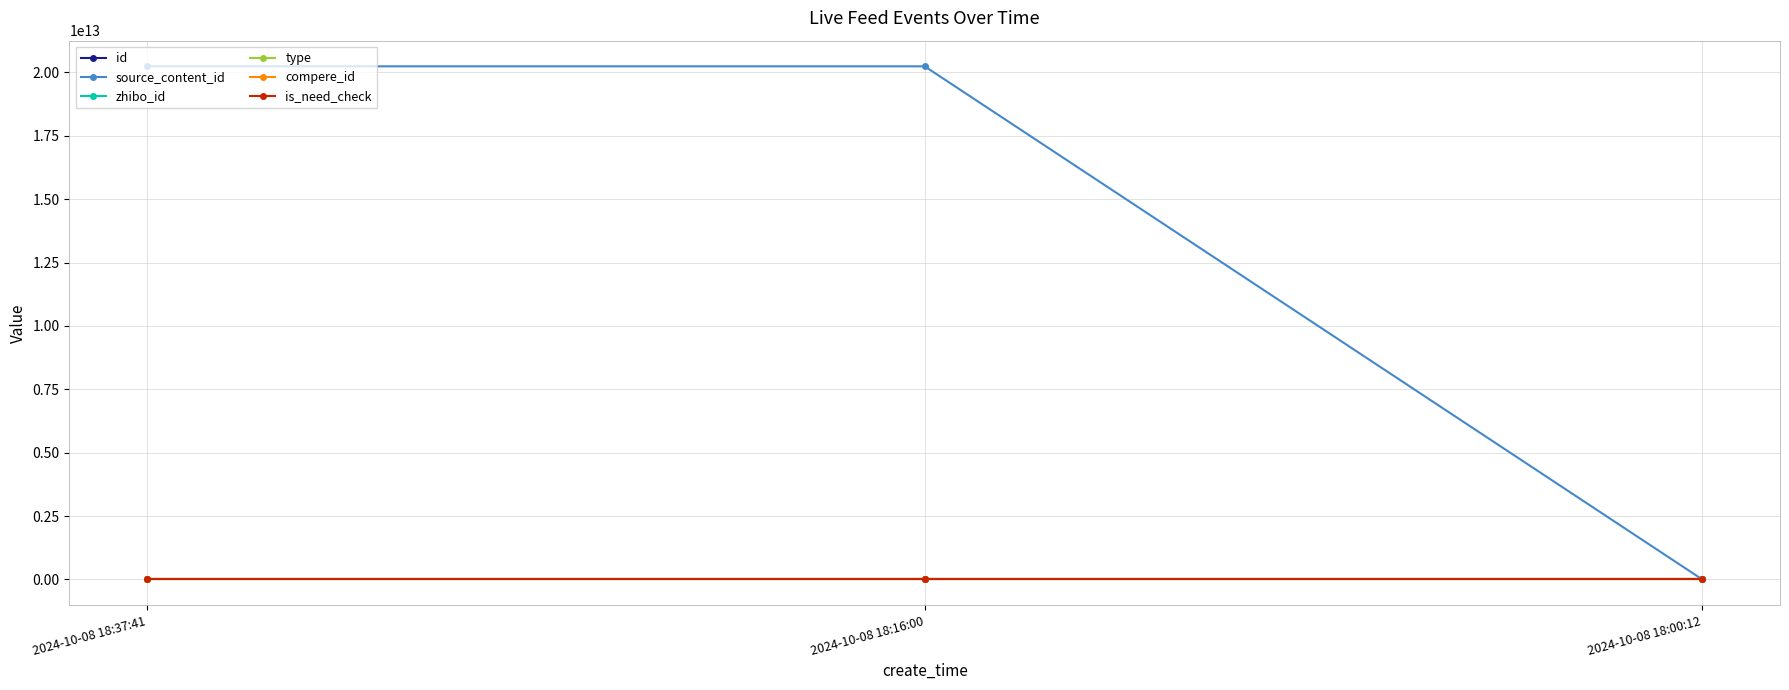

Is this an area chart (filled region under the line)?

No